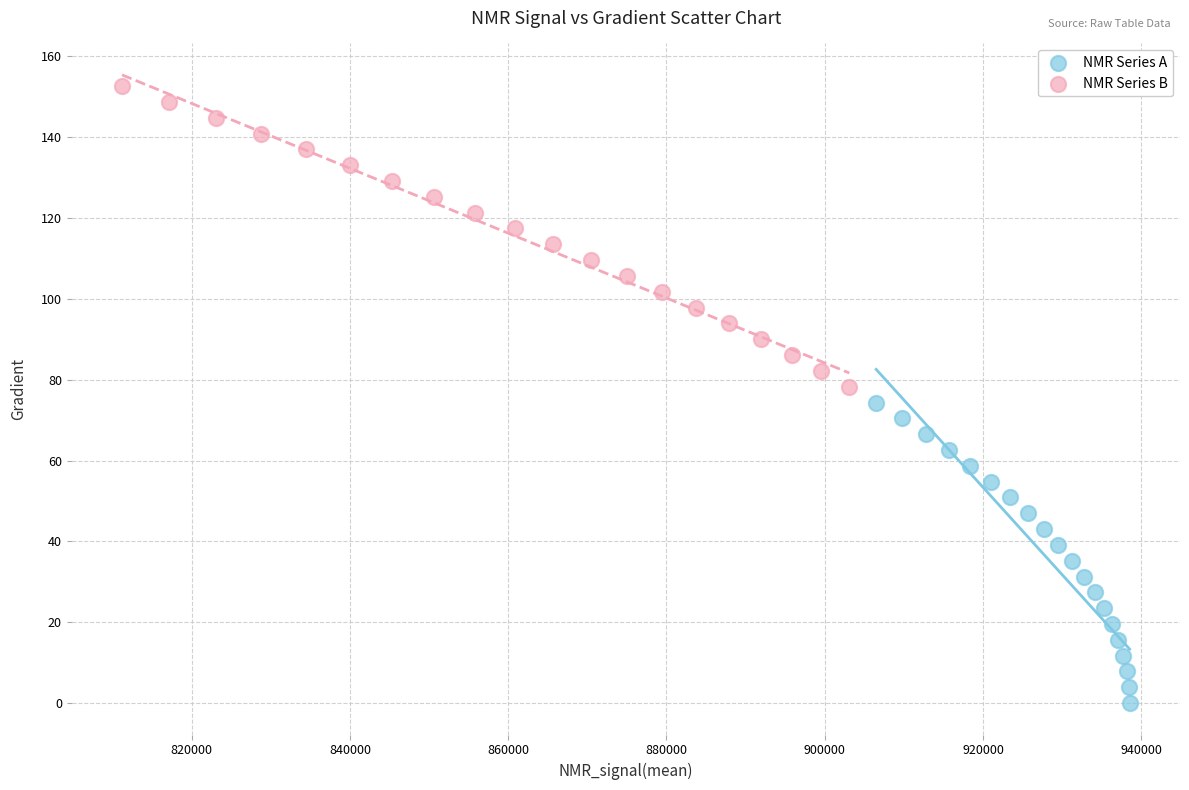

Which series reaches the maximum Y coordinate?

NMR Series B